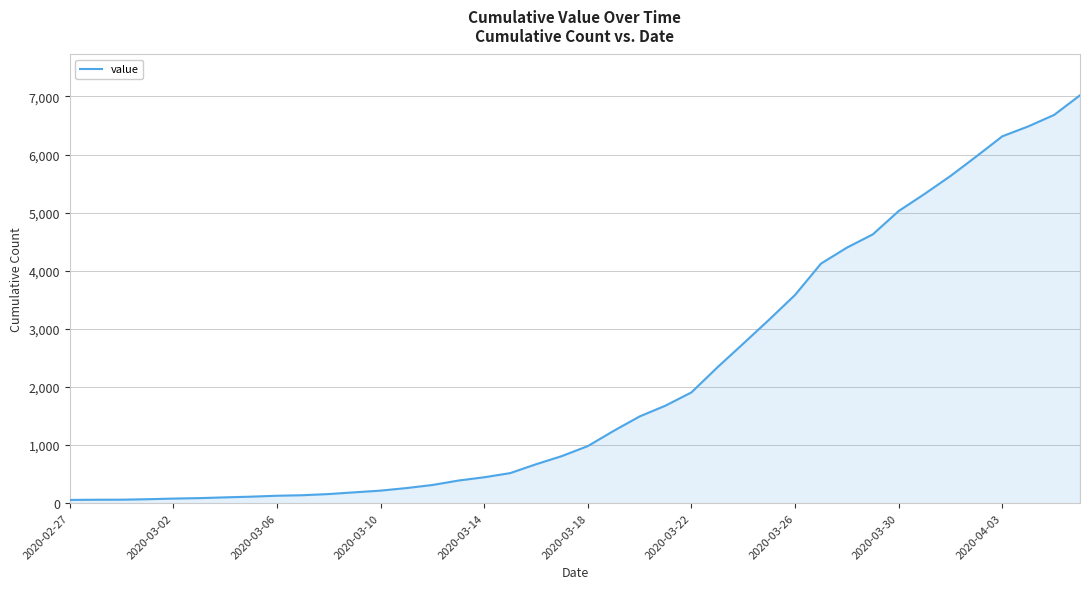

What is the greatest value displayed?

7020